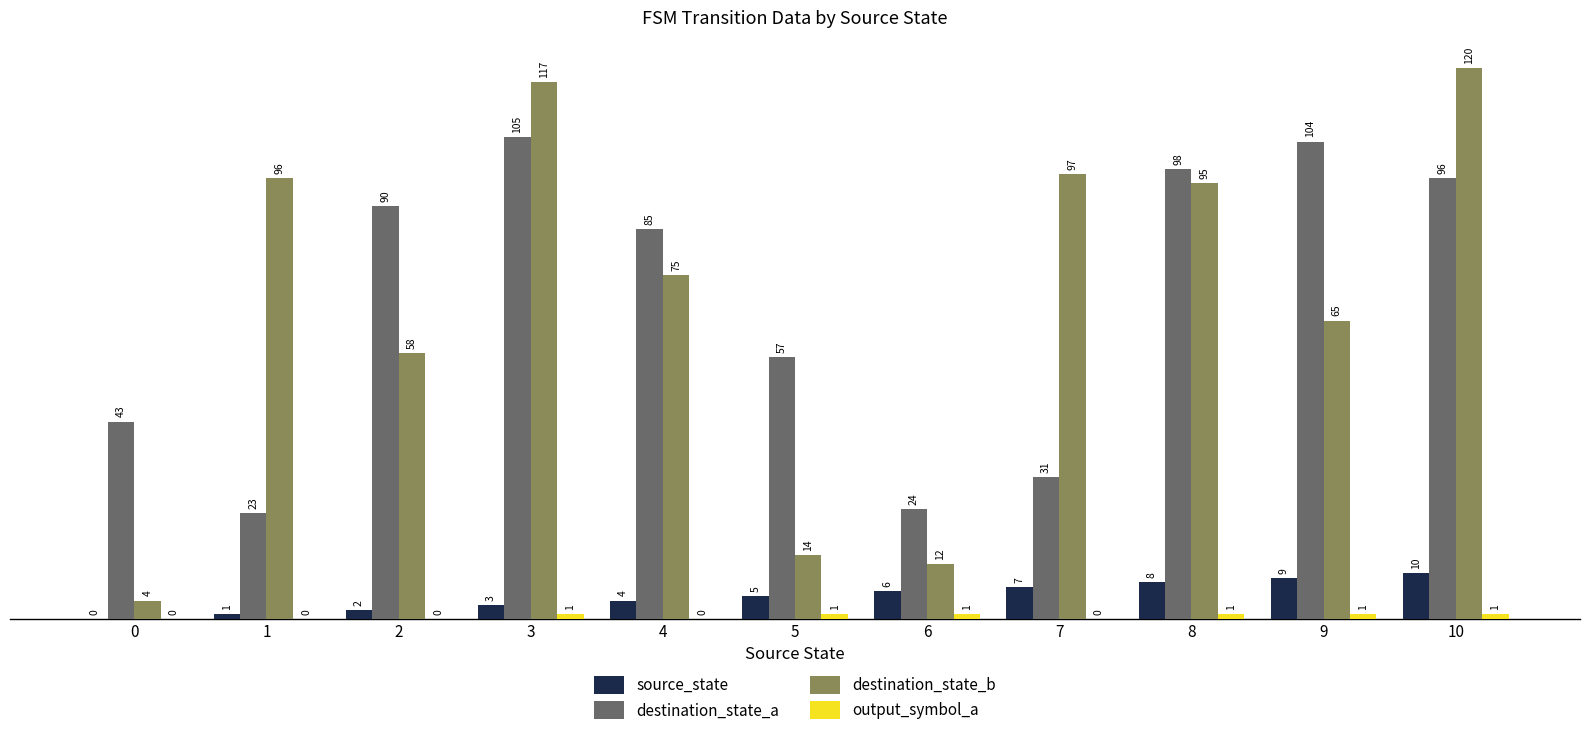

Which series has the largest total across all categories?

destination_state_a